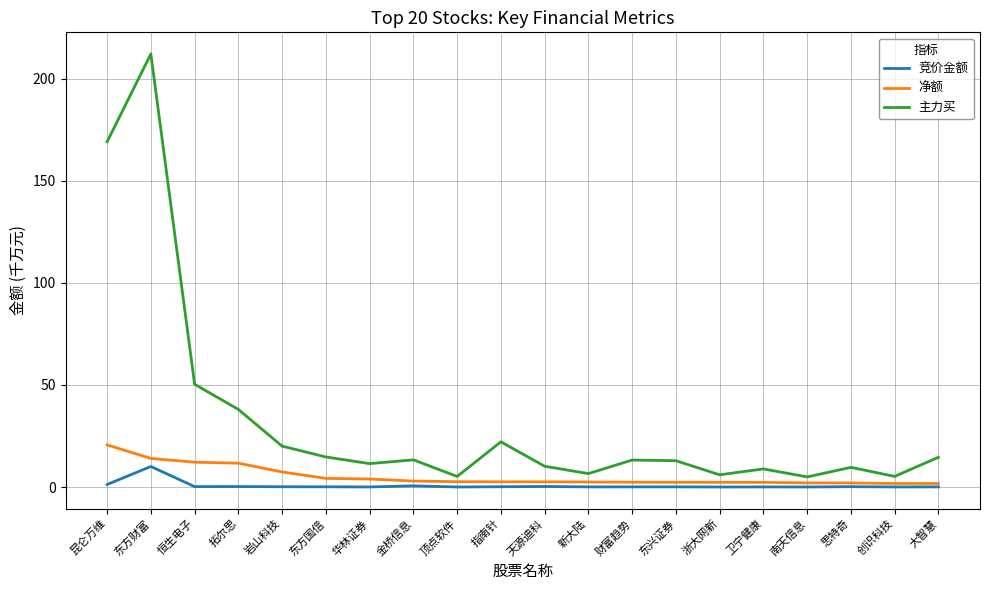

What is the total value across all series at 顶点软件?

7.8